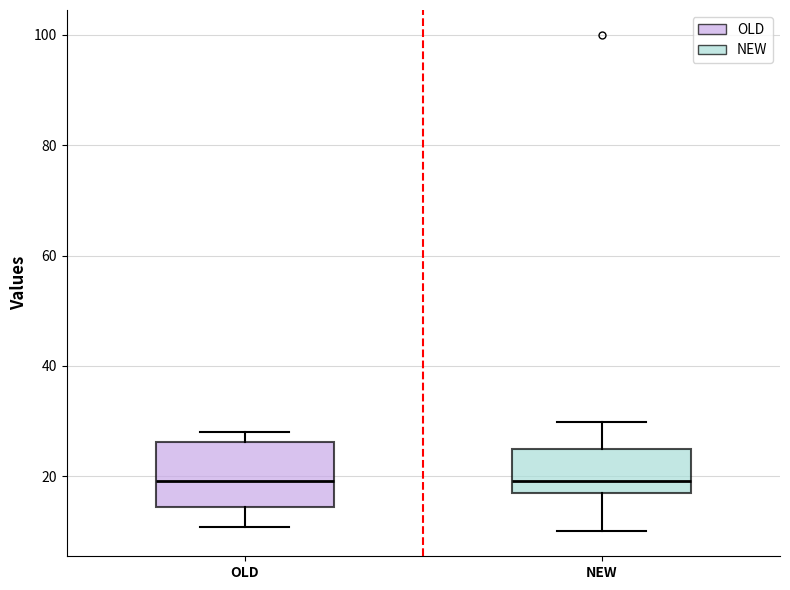

Reading left to right, read every box against the y-axis: the position of its median line, the range the box covers, and the ends of its whiskers. The values are not printed on the chart, so give them approximately, as read against the axis.

OLD: median 20, box 14 to 26, whiskers 10 to 28
NEW: median 20, box 16 to 24, whiskers 10 to 30